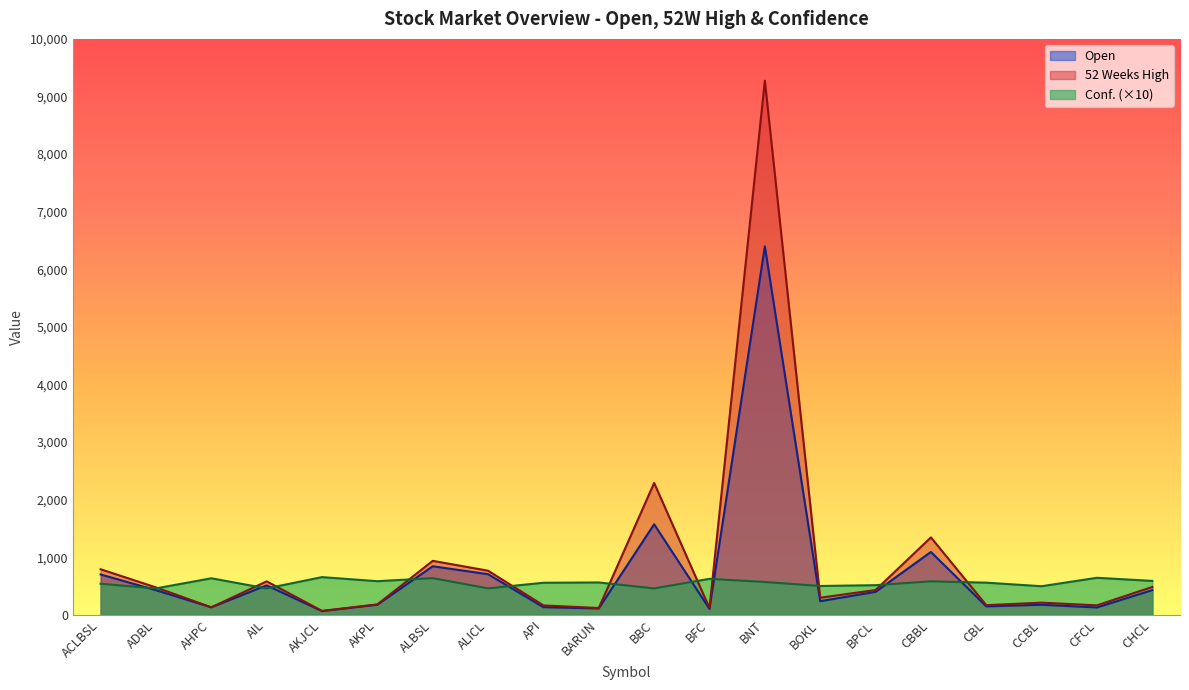

True or false: Conf. has a value of 623.9 at BFC.

True